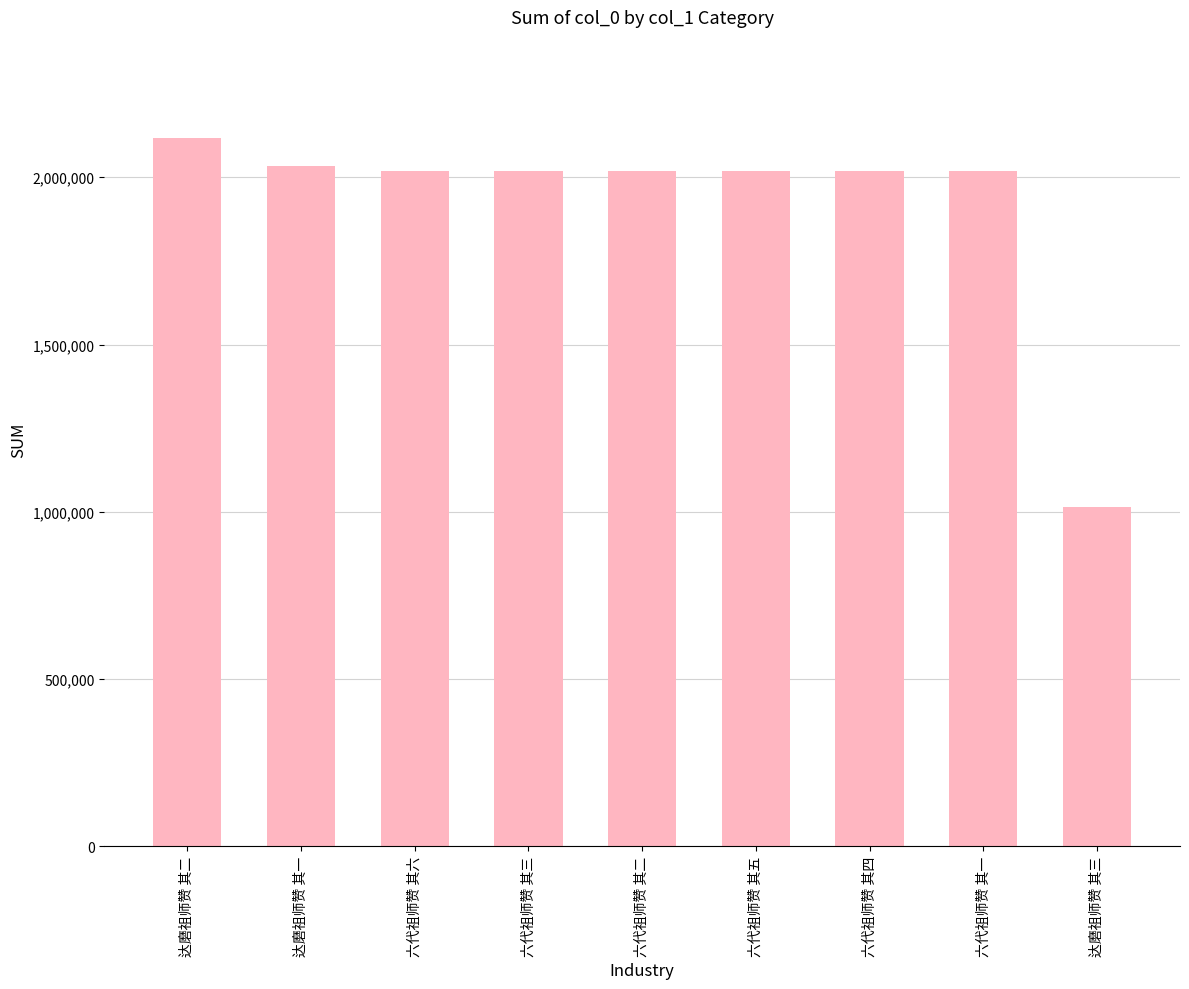

What is the label of the 5th bar from the left?

六代祖师赞 其二